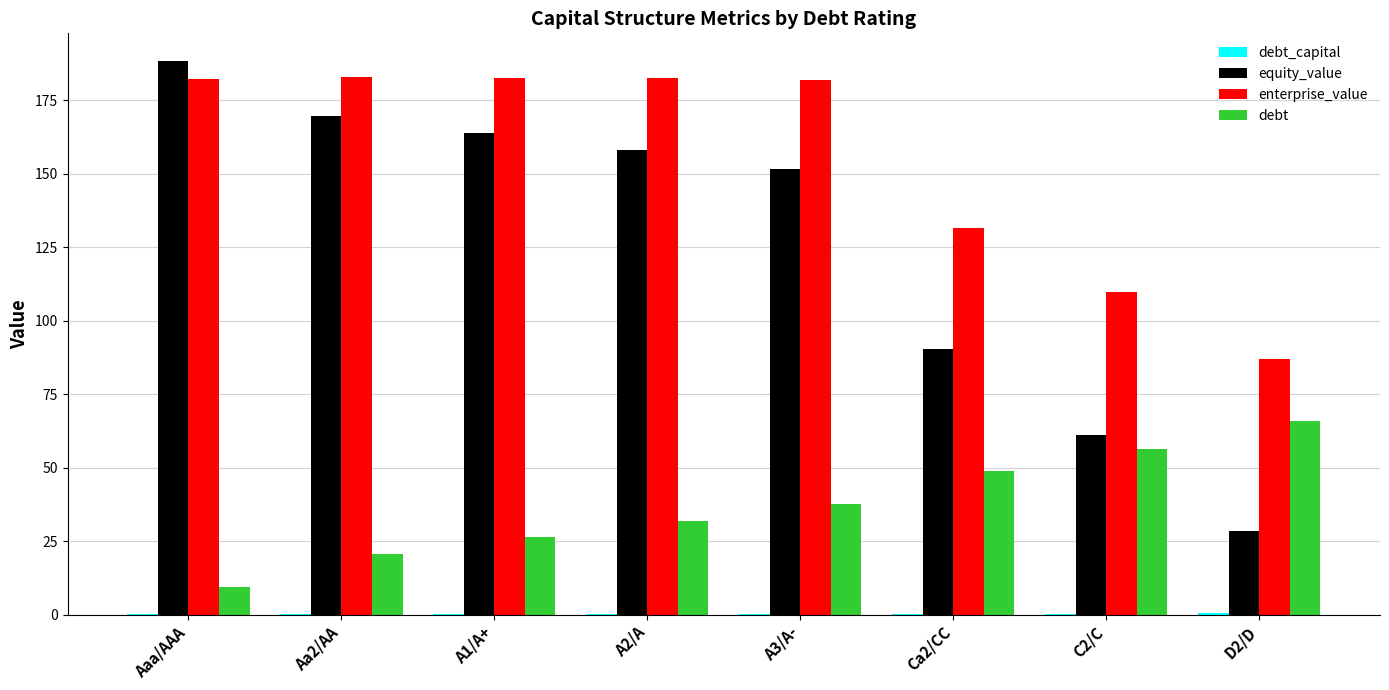

Are the bars grouped side by side (vs. stacked)?

Yes